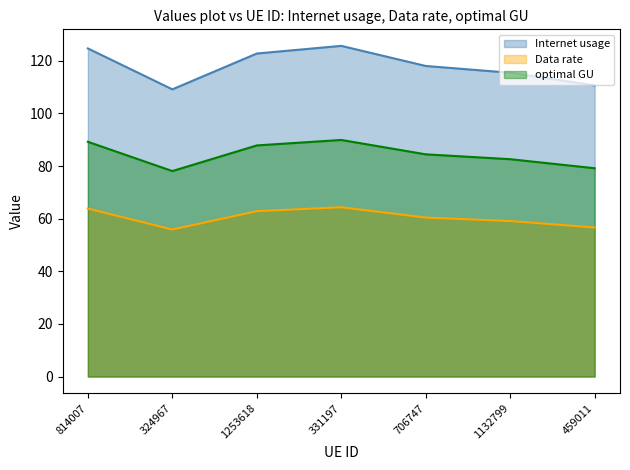

What is the difference between the highest and lowest values at 706747?

57.6